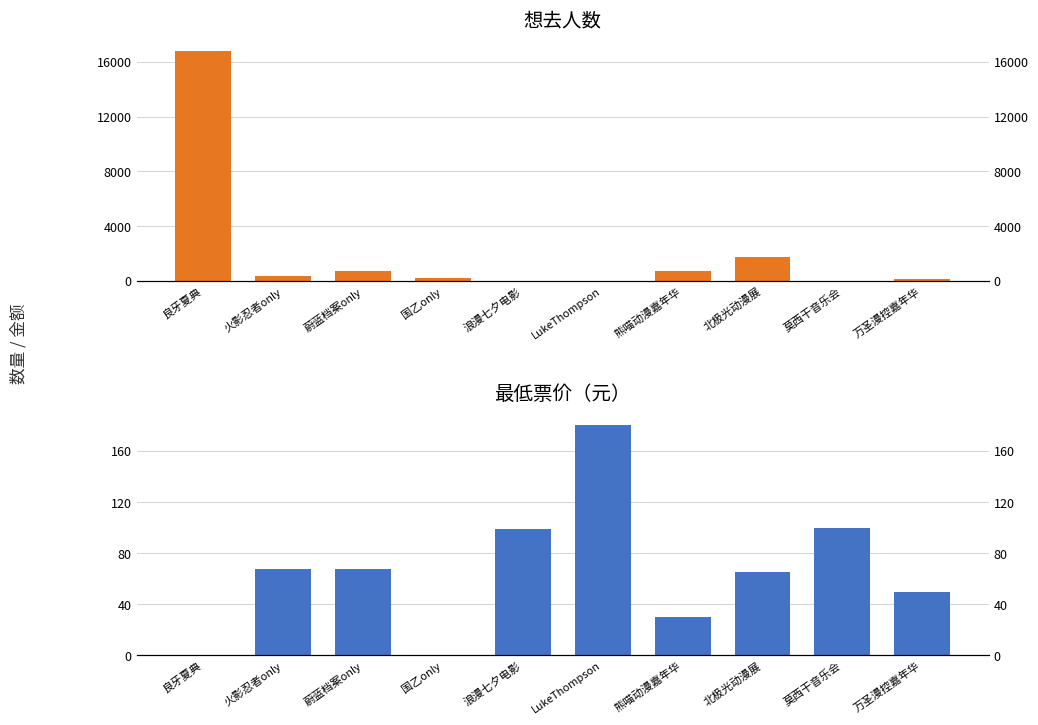

How many values in the 想去人数 series exceed 355?

4